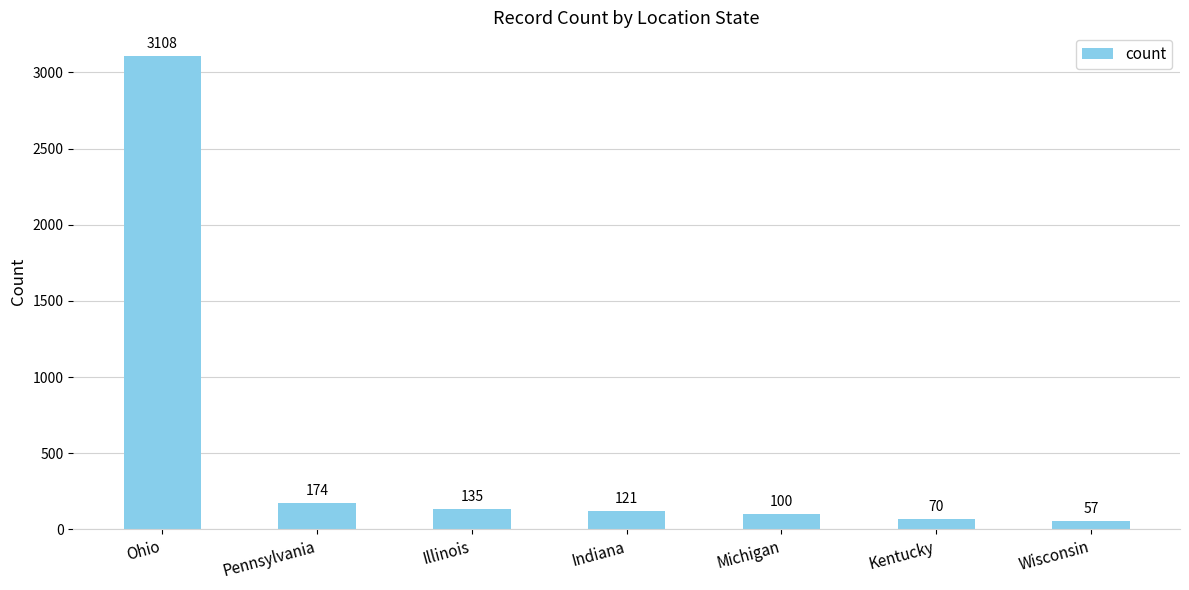

What is the sum of the values at Wisconsin and Kentucky?

127